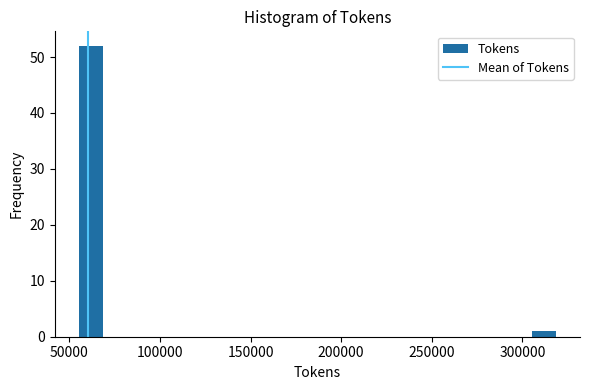

Around what value on the x-axis is the tallest bar? Give the approximate position of its centre, as read against the axis.

60000